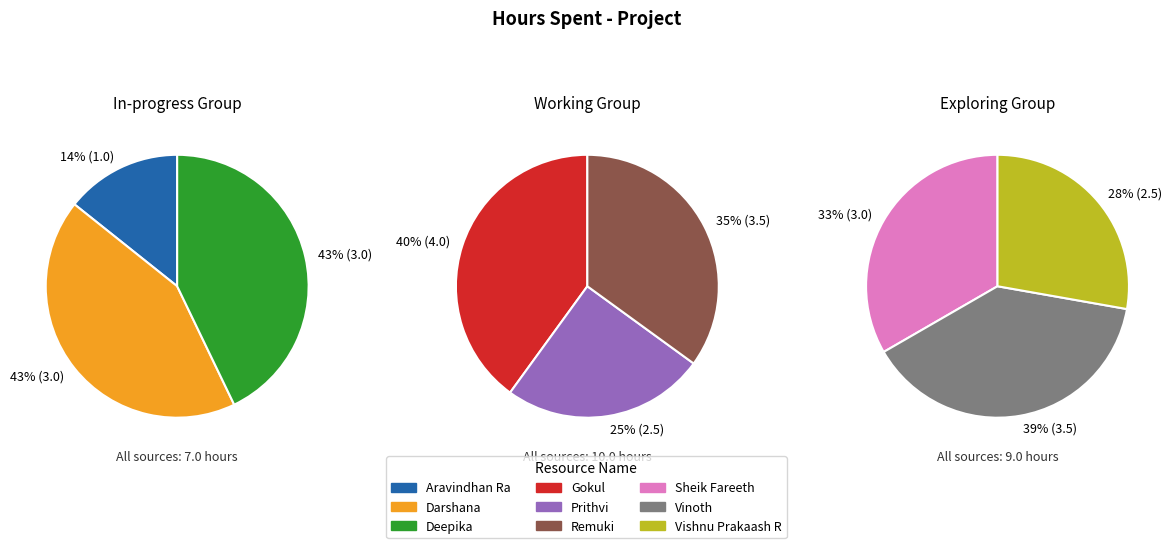

How many slices are in this pie chart?

9